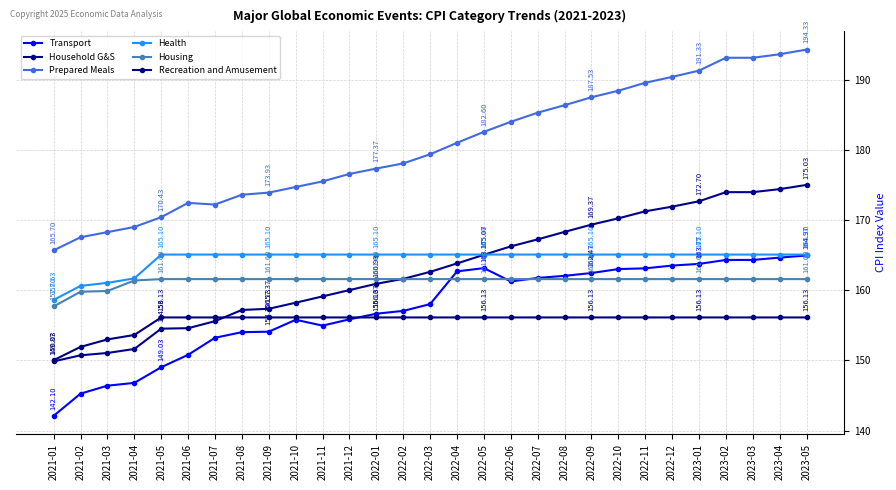

Which category has the lowest value across all series?

2021-01